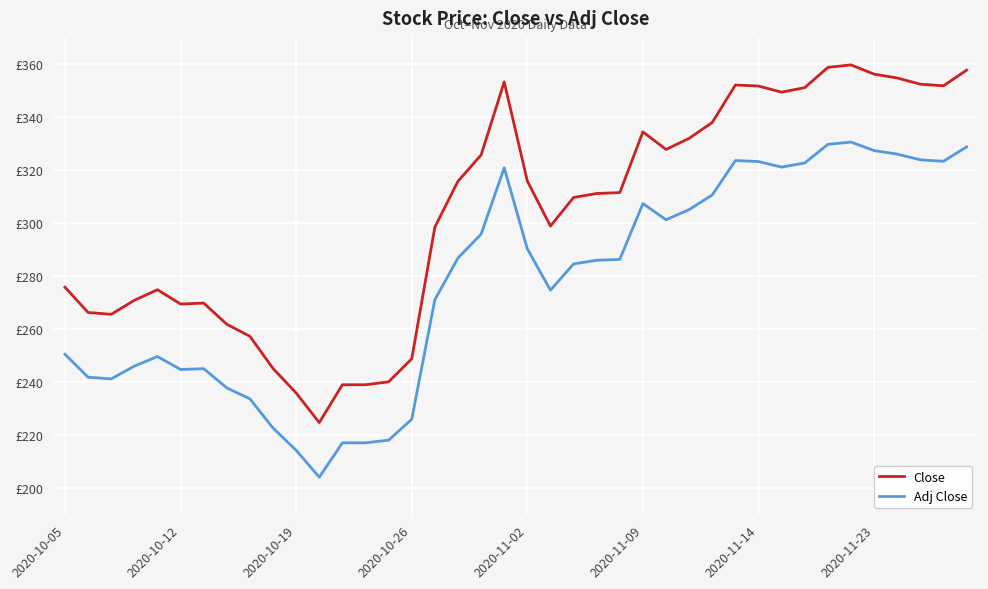

Does the chart display data point markers on the line(s)?

No